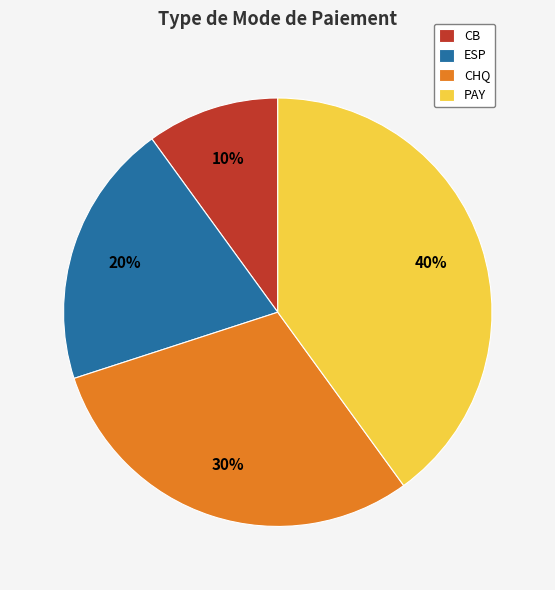

How many slices are in this pie chart?

4